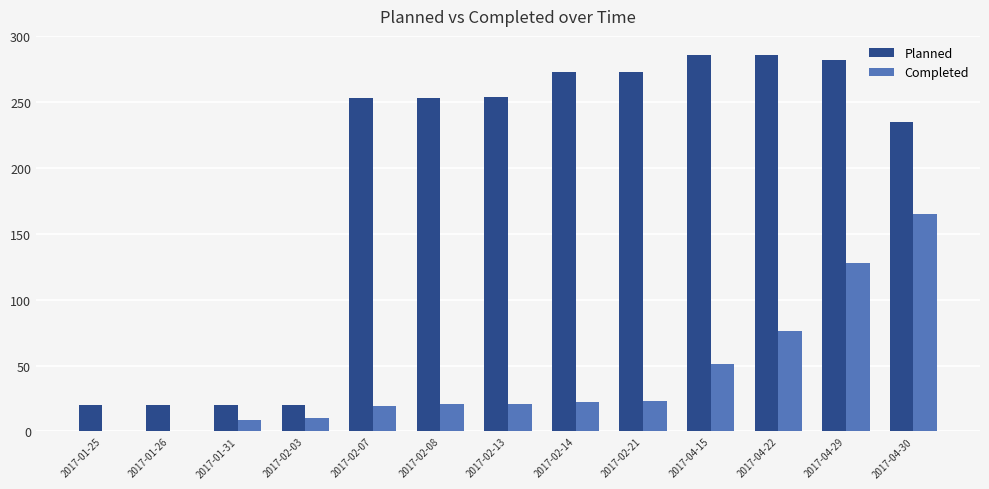

Is it true that Completed equals 128 at 2017-04-29?

True